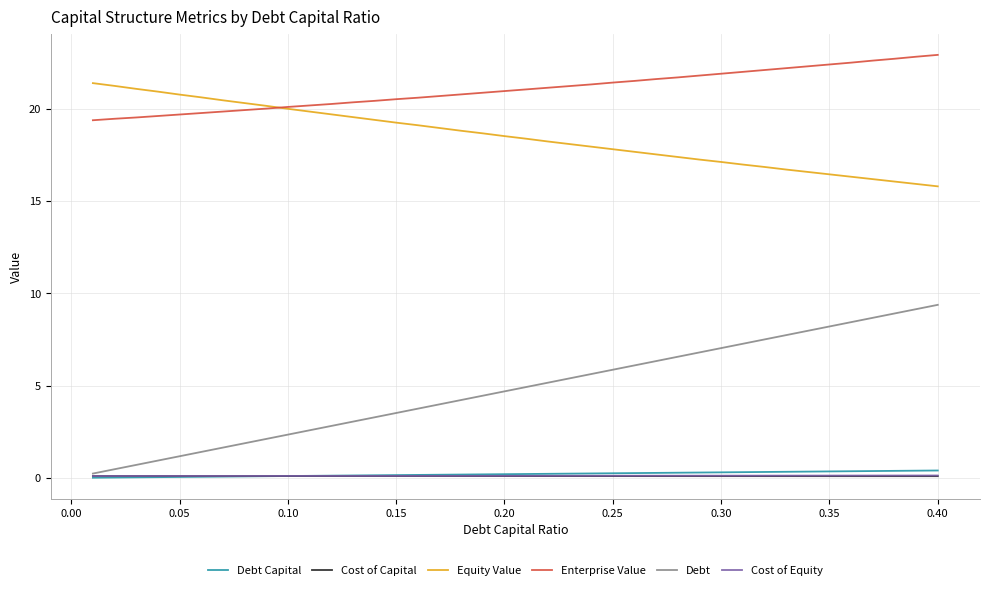

True or false: Enterprise Value and Cost of Capital intersect in this chart.

False